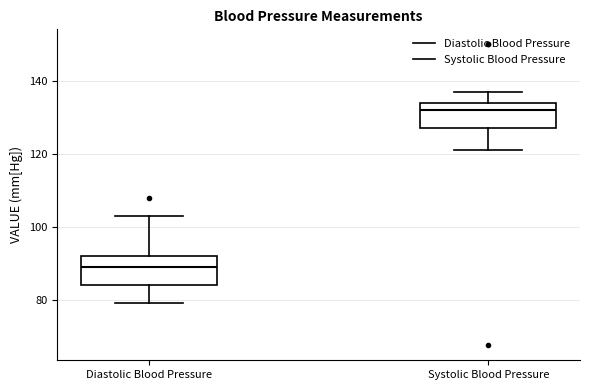

Reading left to right, read every box against the y-axis: the position of its median line, the range the box covers, and the ends of its whiskers. The values are not printed on the chart, so give them approximately, as read against the axis.

Diastolic Blood Pressure: median 90, box 84 to 92, whiskers 80 to 104
Systolic Blood Pressure: median 132, box 128 to 134, whiskers 122 to 138